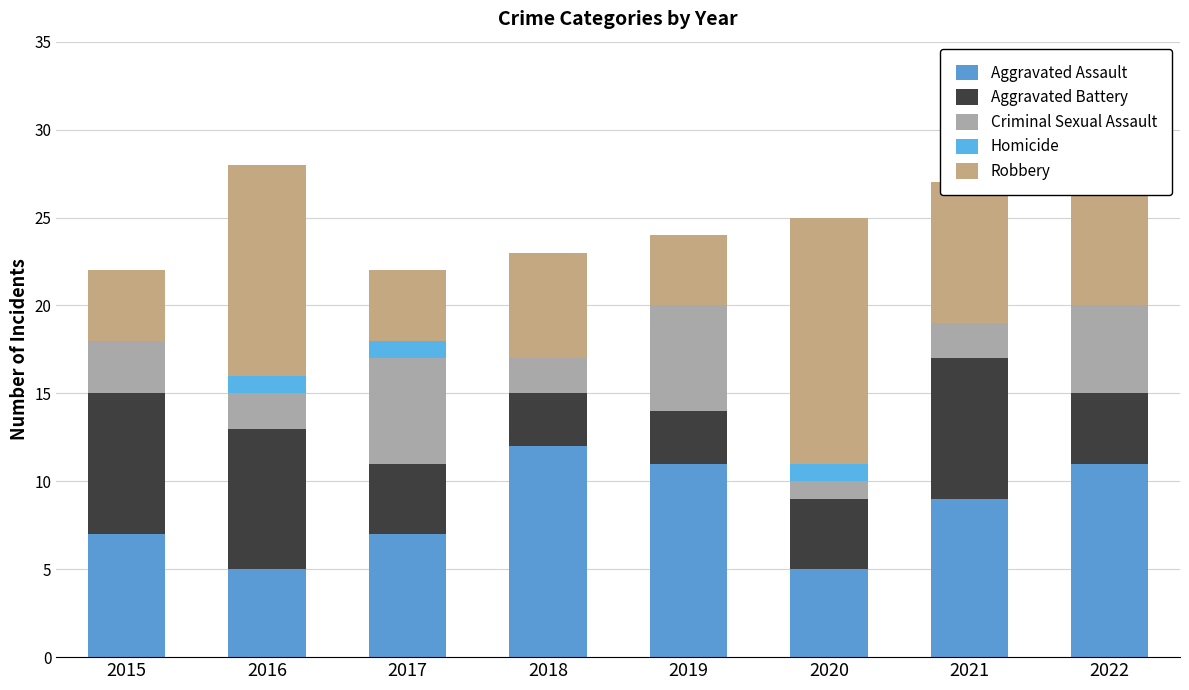

At how many categories does at least one series exceed 1?

8